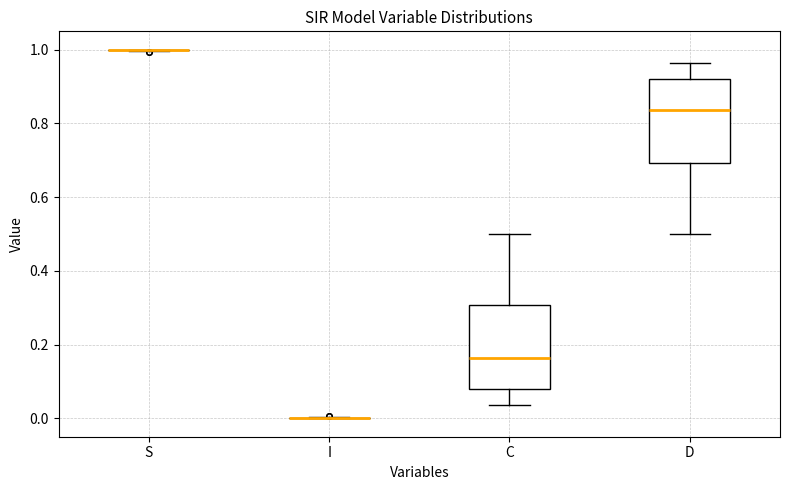

Reading left to right, transcribe this box plot: for each box, give where its median line is, the range the box spans, and where its two whiskers end, as read against the y-axis. The values are not printed on the chart, so give them approximately, as read against the axis.

S: box collapsed to a line at 1.00, whiskers 1.00 to 1.00
I: box collapsed to a line at 0.00, whiskers 0.00 to 0.00
C: median 0.16, box 0.08 to 0.30, whiskers 0.04 to 0.50
D: median 0.84, box 0.70 to 0.92, whiskers 0.50 to 0.96